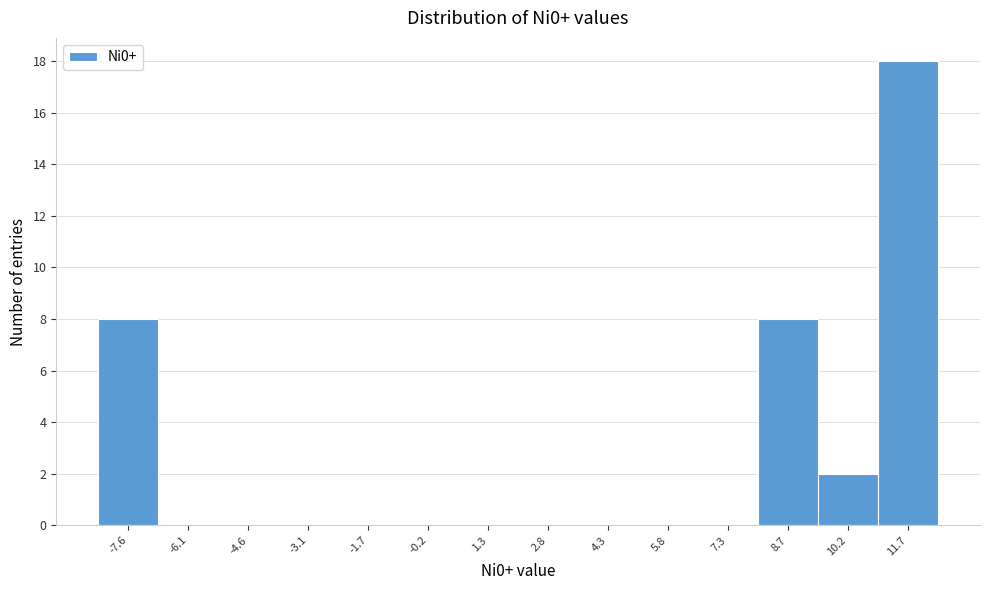

Reading left to right, transcribe all the data shown in this chart.

-7.6=8	-6.1=0	-4.6=0	-3.1=0	-1.7=0	-0.2=0	1.3=0	2.8=0	4.3=0	5.8=0	7.3=0	8.7=8	10.2=2	11.7=18